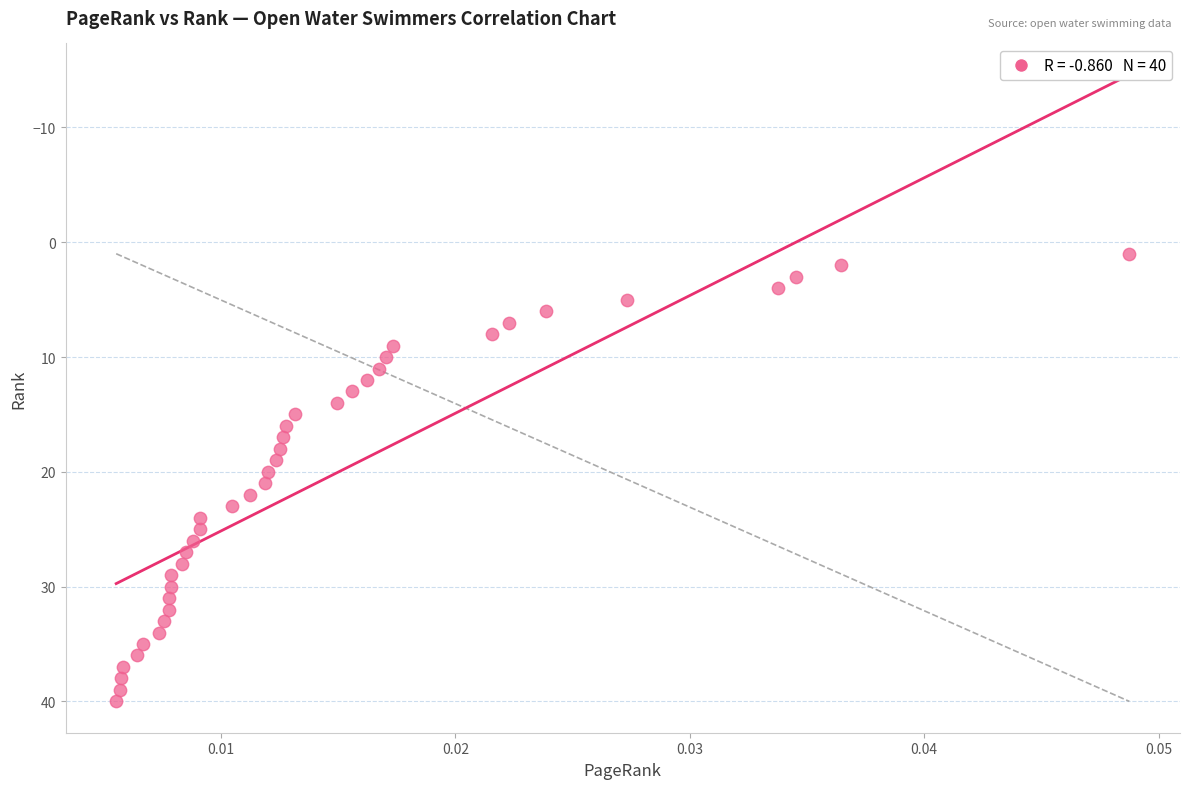

What is the range of Y values (max minus min)?

39